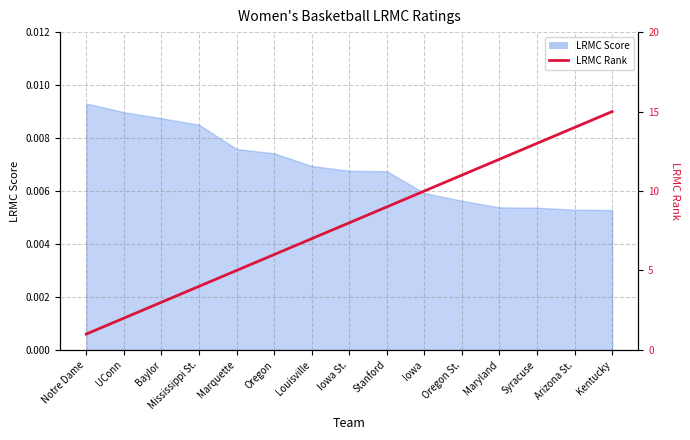

Which category has the lowest value across all series?

Notre Dame